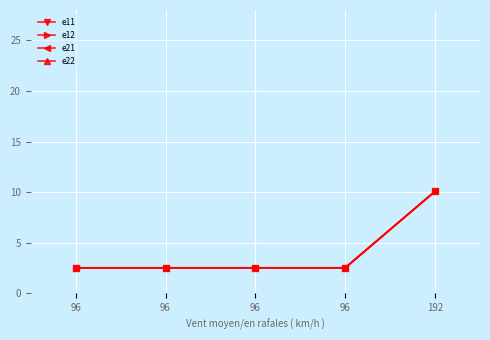

Is this an area chart (filled region under the line)?

No